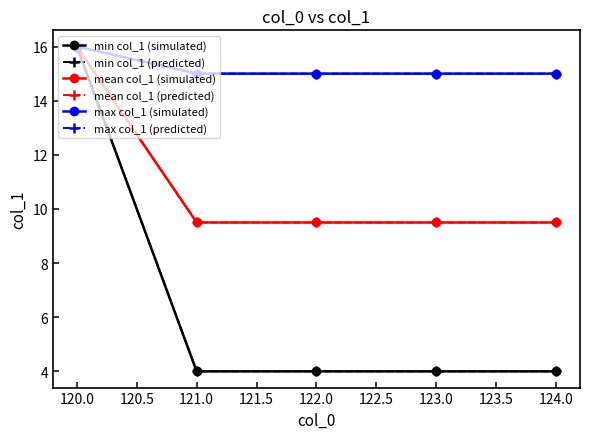

True or false: mean col_1 (simulated) and max col_1 (simulated) intersect in this chart.

False